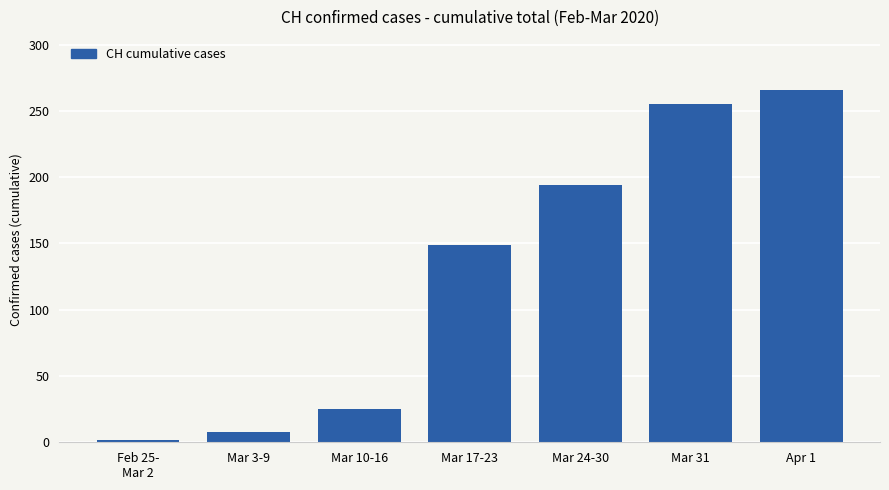

Reading left to right, what are all the values shown in this chart?

2	8	25	149	194	255	266